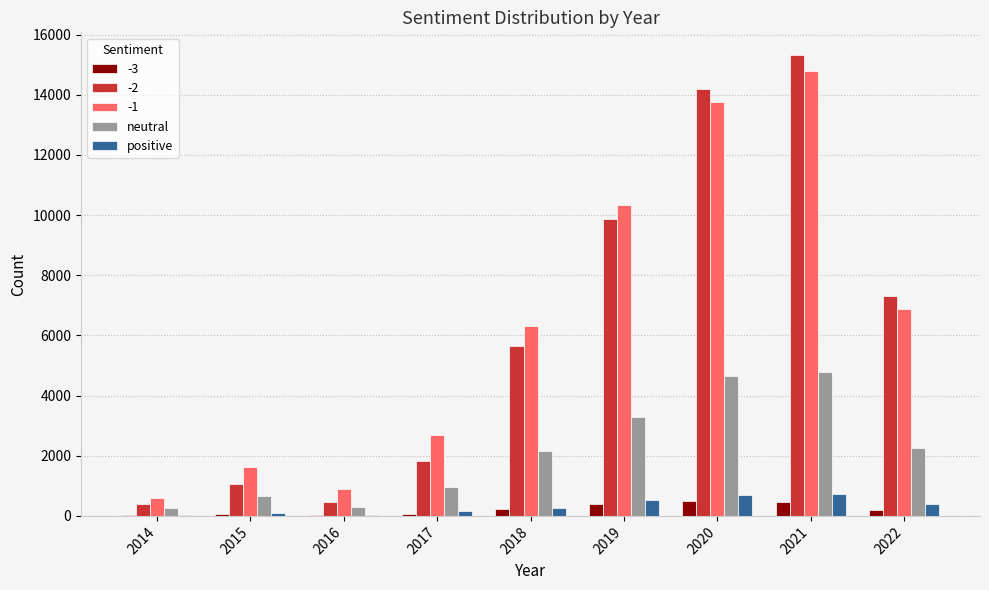

Which series has the widest spread of values?

-2